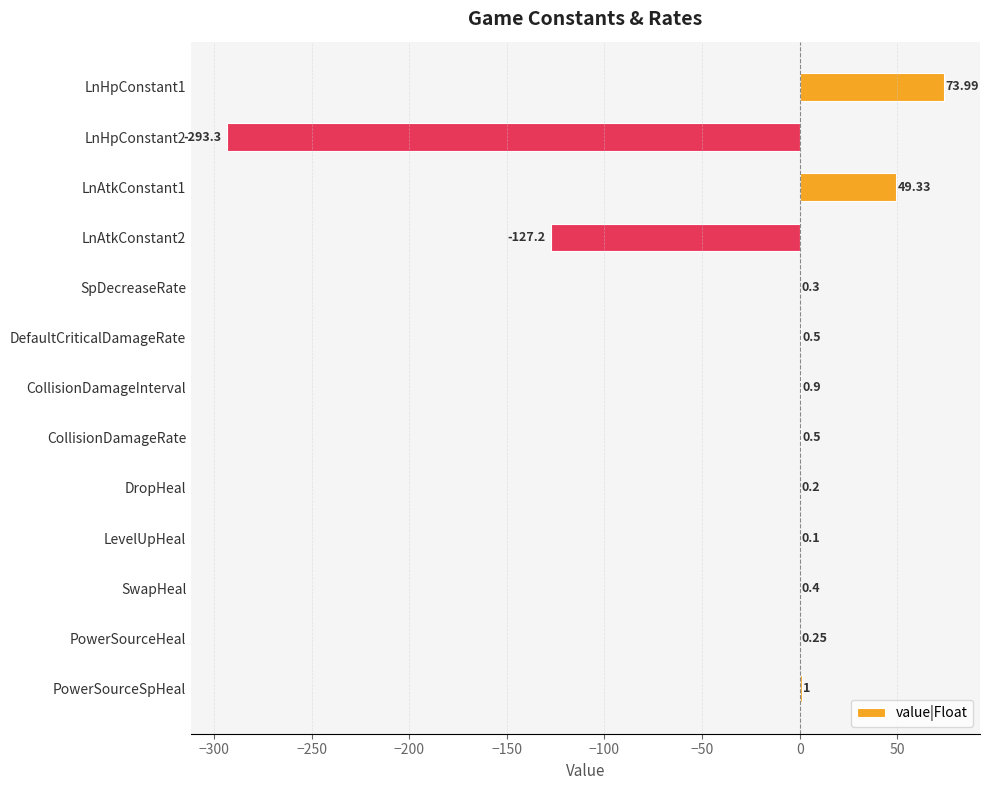

What is the sum of the values at SpDecreaseRate and LnHpConstant1?

74.3